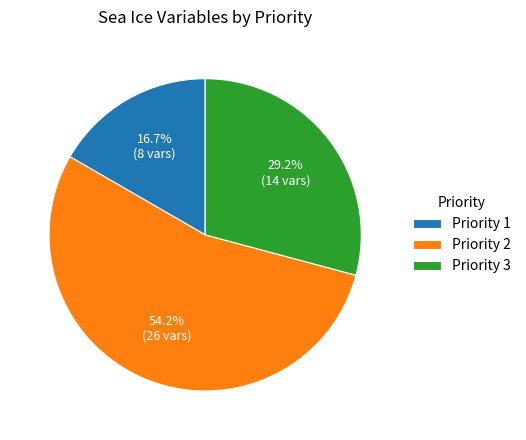

Combined, what portion of the pie is Priority 3 and Priority 2?

83.3%